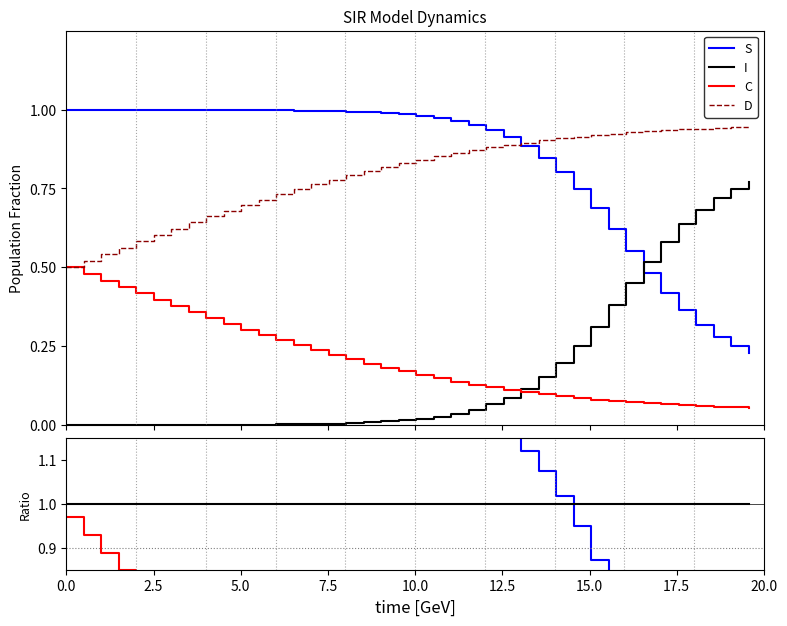

True or false: C and S cross at least once.

False